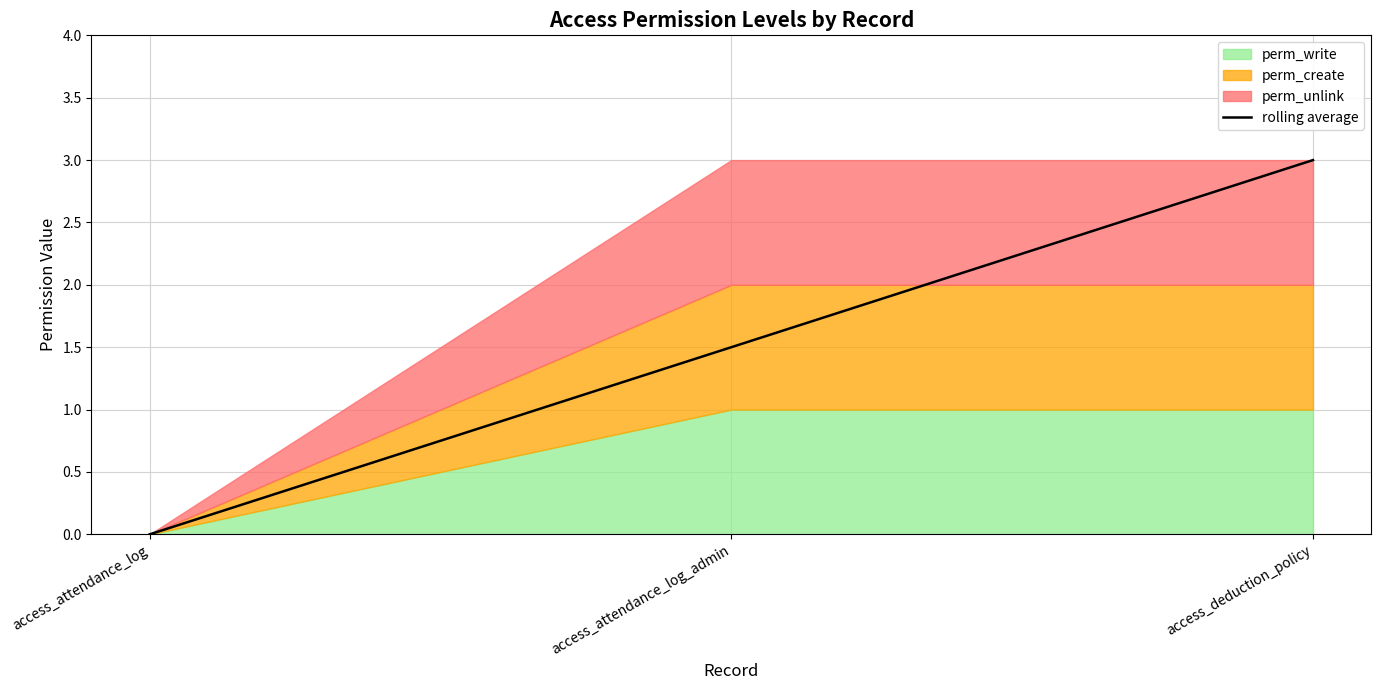

Where is the data nearest to the value 1?

access_attendance_log_admin